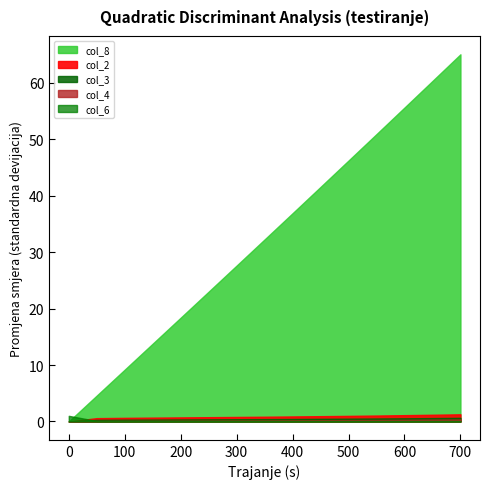

Which has a higher value, 7 or 11?

11